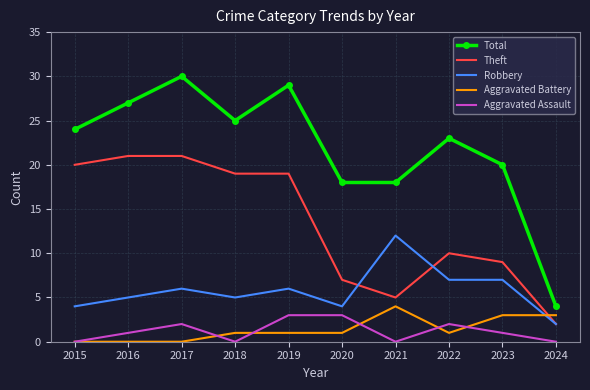

Read the Theft value at 2022.

10